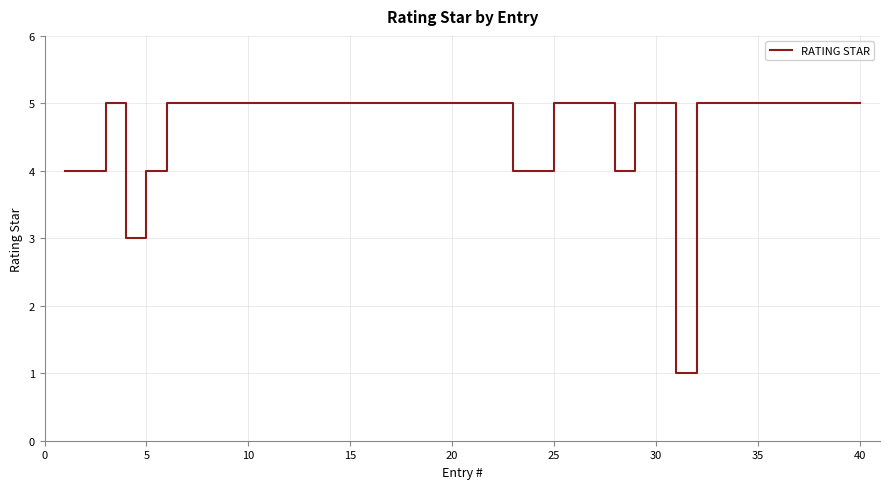

What is the difference between the maximum and minimum values?

4